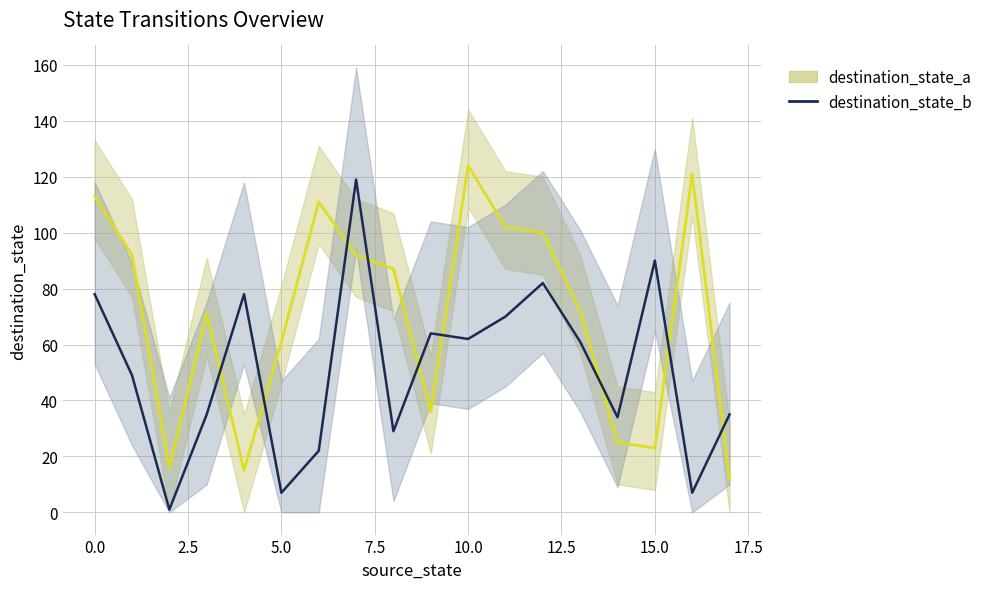

What is the greatest value displayed?

124